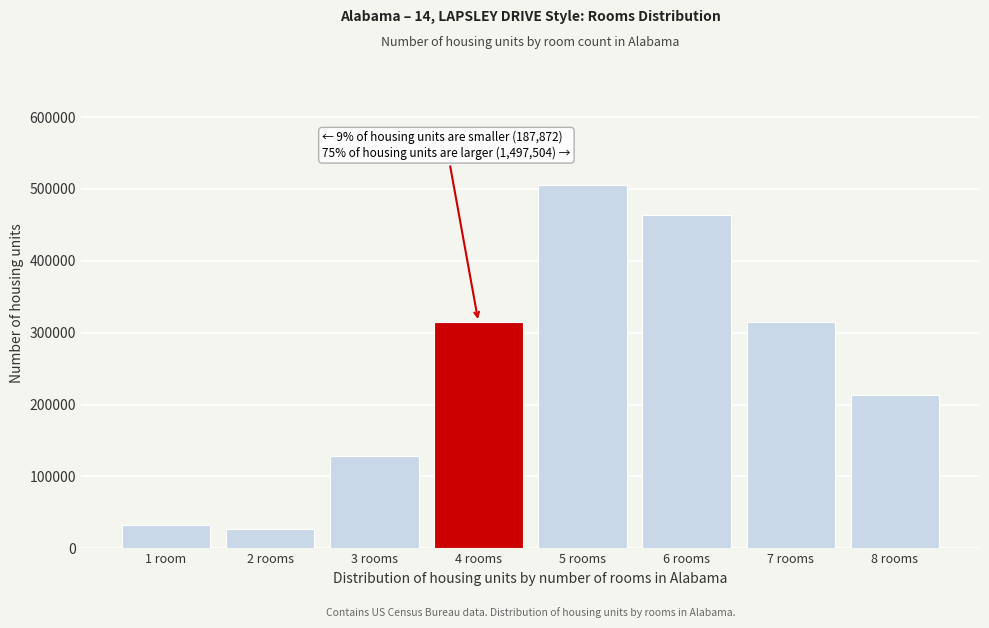

Which label corresponds to the largest value in the chart?

5 rooms